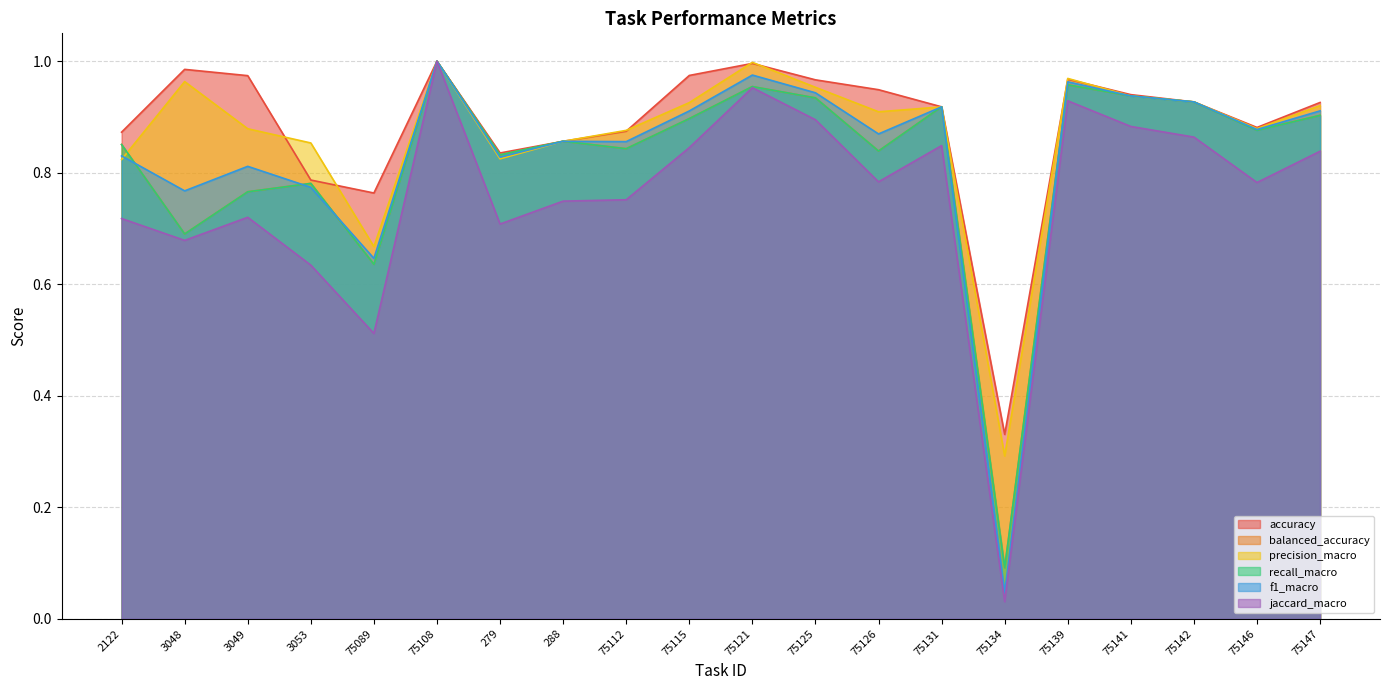

Reading left to right, list all the values displayed in this chart.

accuracy: 0.9	1.0	1.0	0.8	0.8	1.0	0.8	0.9	0.9	1.0	1.0	1.0	0.9	0.9	0.3	1.0	0.9	0.9	0.9	0.9
balanced_accuracy: 0.9	0.7	0.8	0.8	0.6	1.0	0.8	0.9	0.8	0.9	1.0	0.9	0.8	0.9	0.1	1.0	0.9	0.9	0.9	0.9
precision_macro: 0.8	1.0	0.9	0.9	0.7	1.0	0.8	0.9	0.9	0.9	1.0	1.0	0.9	0.9	0.3	1.0	0.9	0.9	0.9	0.9
recall_macro: 0.9	0.7	0.8	0.8	0.6	1.0	0.8	0.9	0.8	0.9	1.0	0.9	0.8	0.9	0.1	1.0	0.9	0.9	0.9	0.9
f1_macro: 0.8	0.8	0.8	0.8	0.6	1.0	0.8	0.9	0.9	0.9	1.0	0.9	0.9	0.9	0.0	1.0	0.9	0.9	0.9	0.9
jaccard_macro: 0.7	0.7	0.7	0.6	0.5	1.0	0.7	0.7	0.8	0.8	1.0	0.9	0.8	0.8	0.0	0.9	0.9	0.9	0.8	0.8